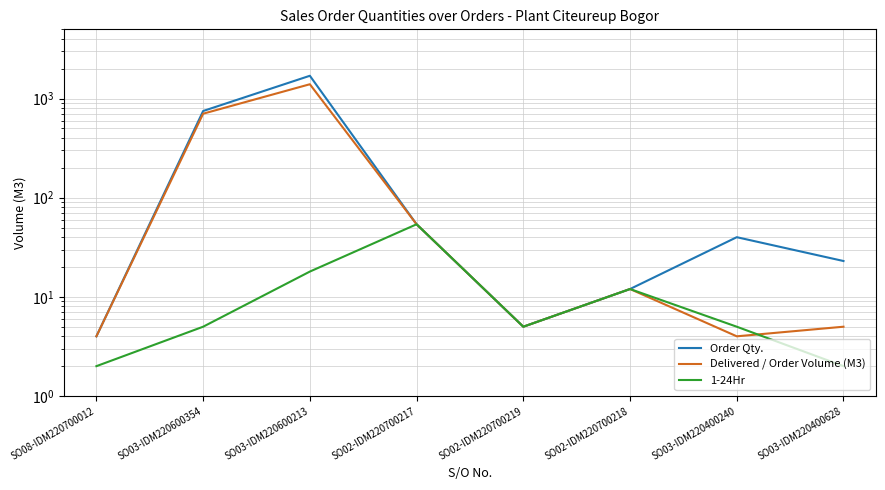

Which series has the largest total across all categories?

Order Qty.